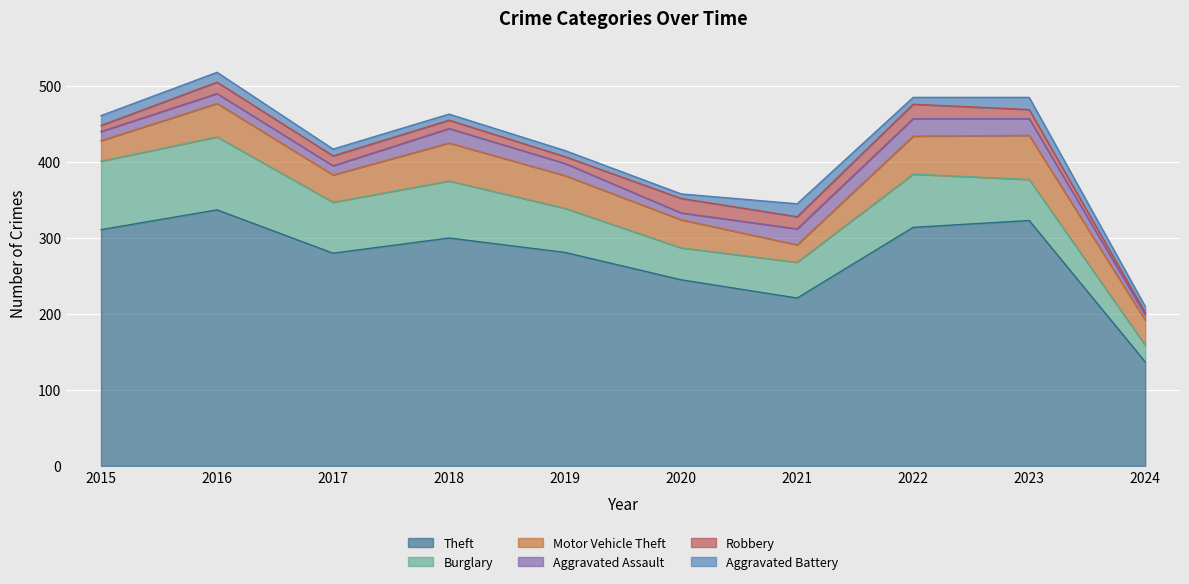

Where is the first local maximum for Burglary?

2016